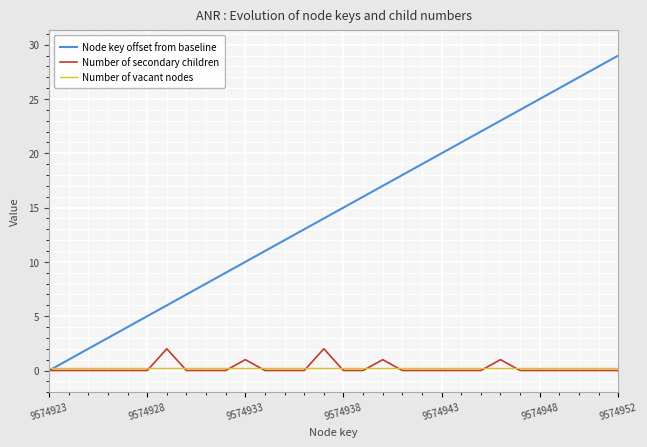

Which series has the largest range (max minus min)?

Node key offset from baseline